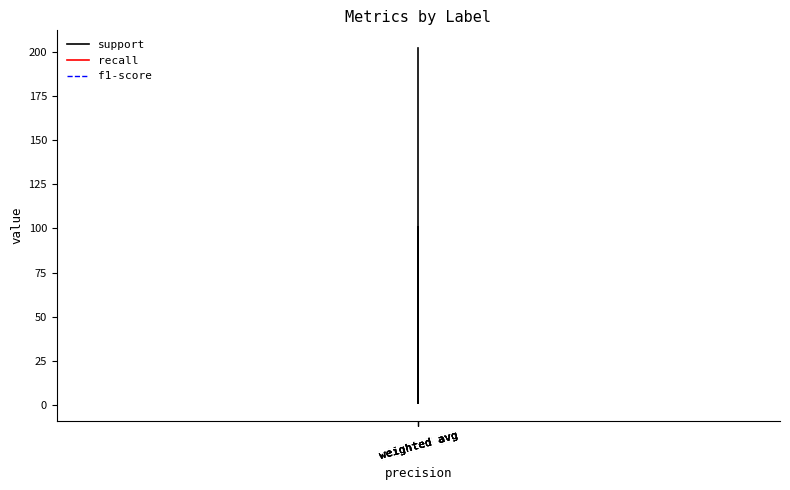

Is this an area chart (filled region under the line)?

No